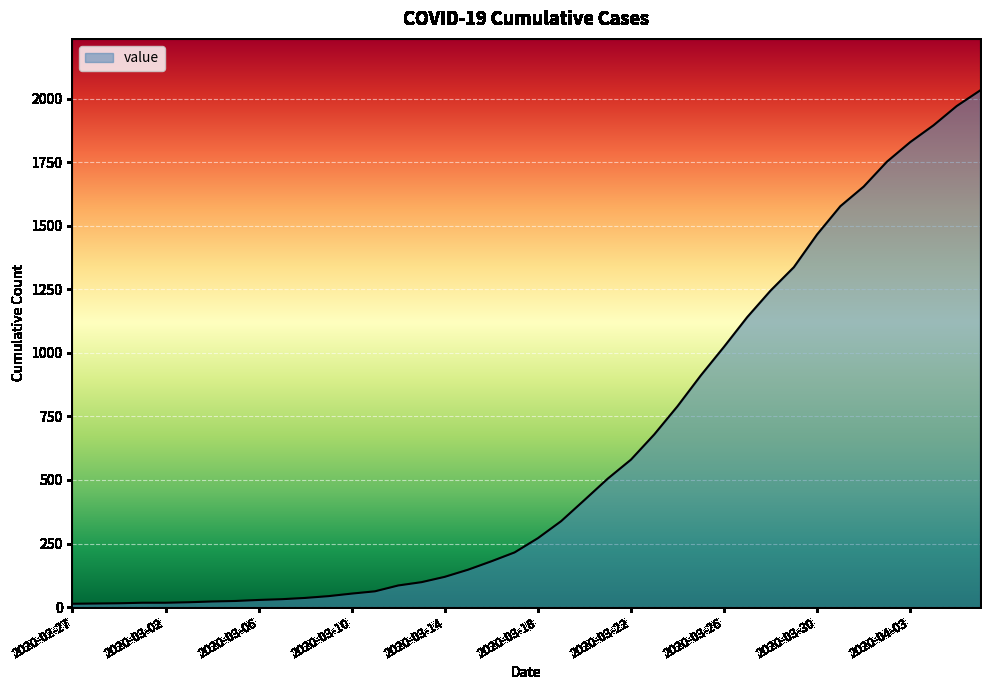

What is the maximum value shown in the chart?

2032